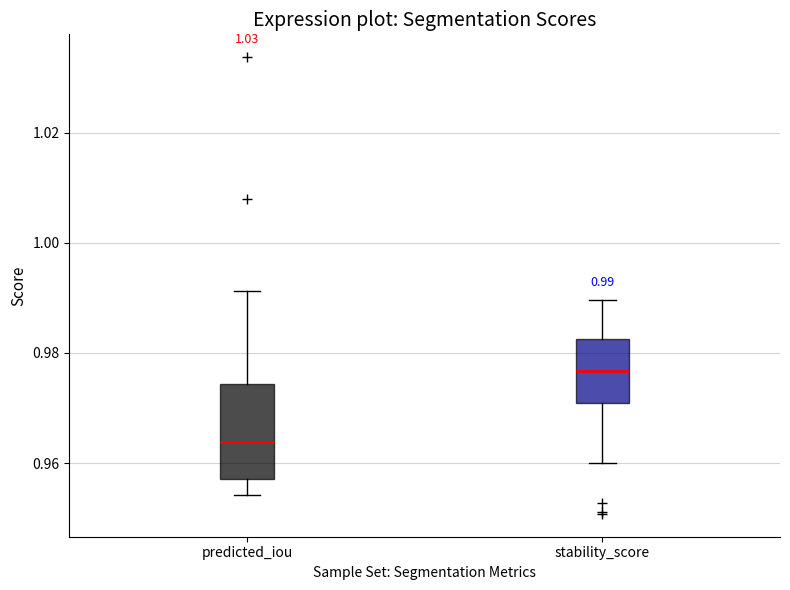

Which box is the tallest, from its lower edge to its upper edge?

predicted_iou